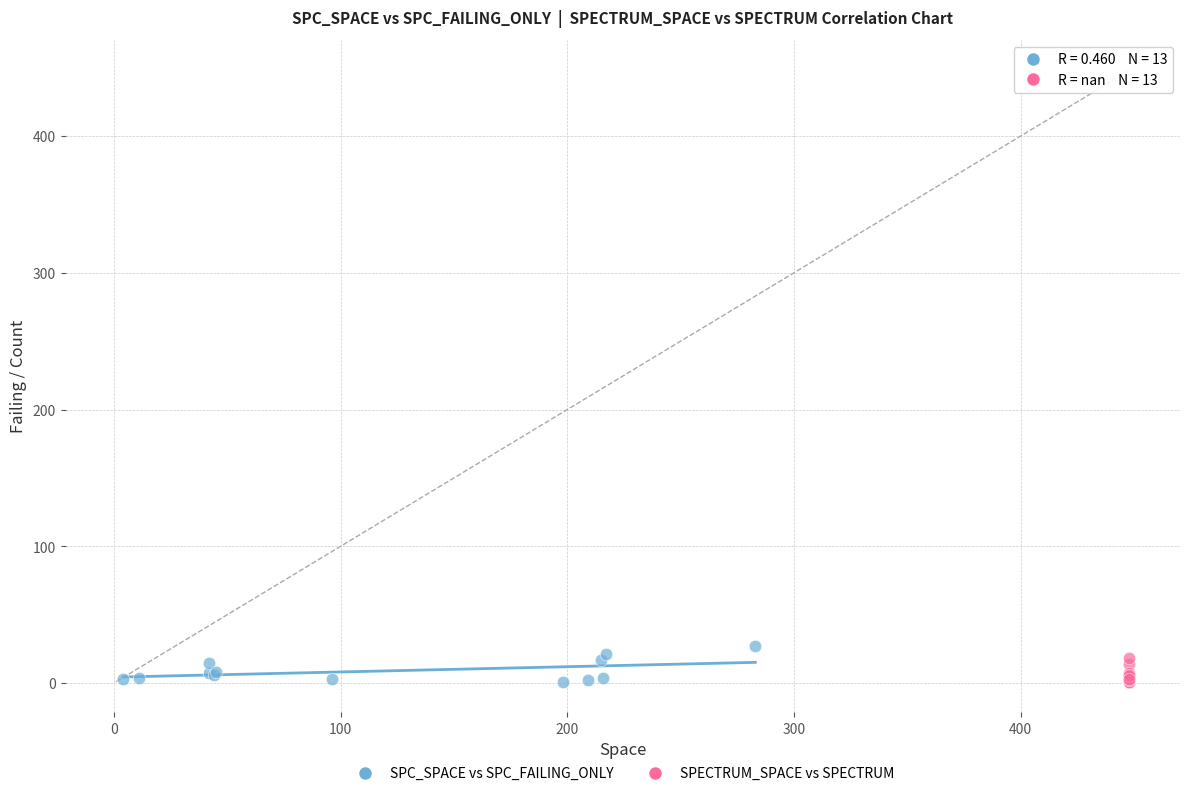

What are all the series names shown in the legend?

SPC_SPACE vs SPC_FAILING_ONLY, SPECTRUM_SPACE vs SPECTRUM